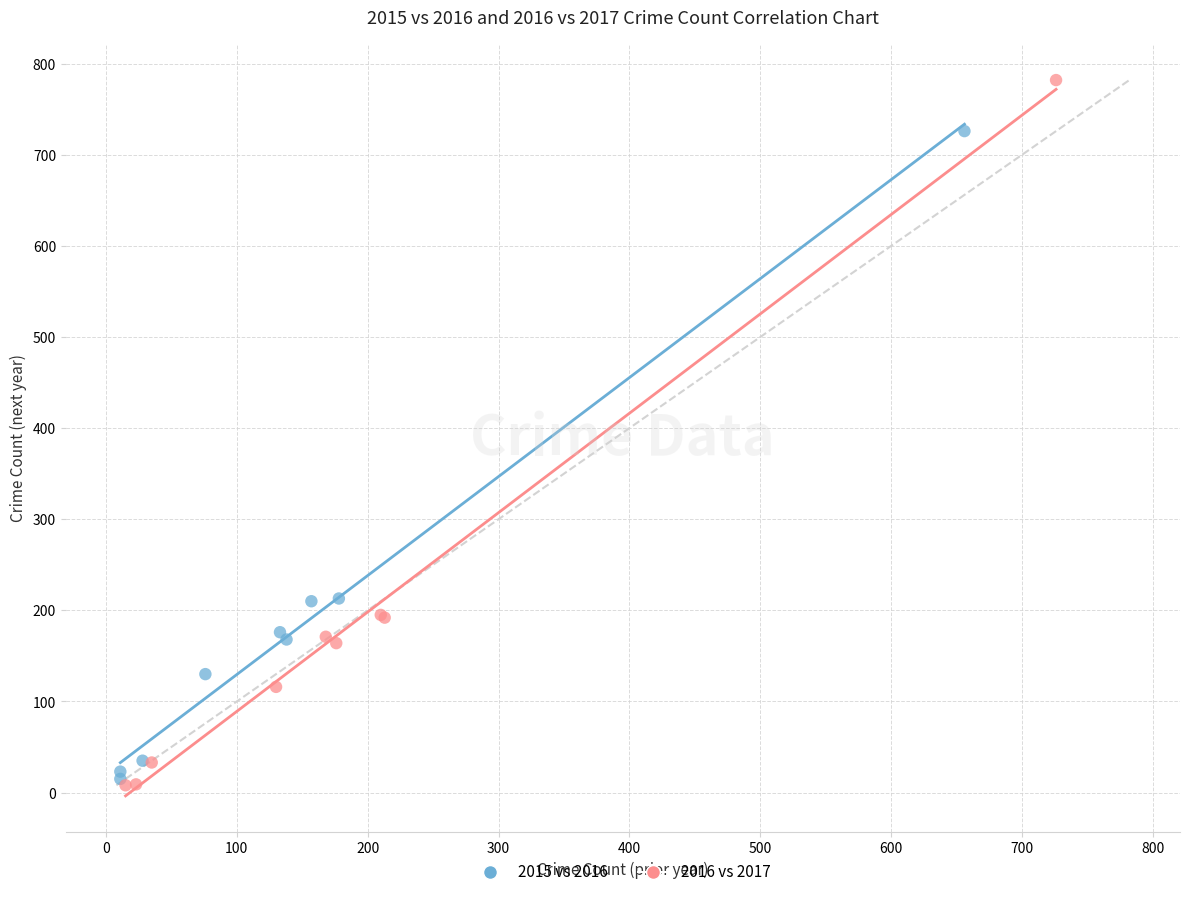

Which series has the largest Y range (max minus min)?

2016 vs 2017